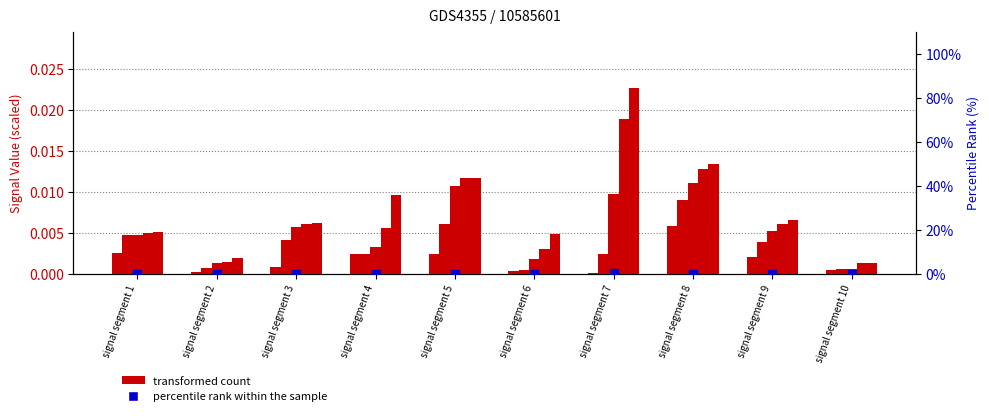

Which series contains the lowest Y value?

transformed count